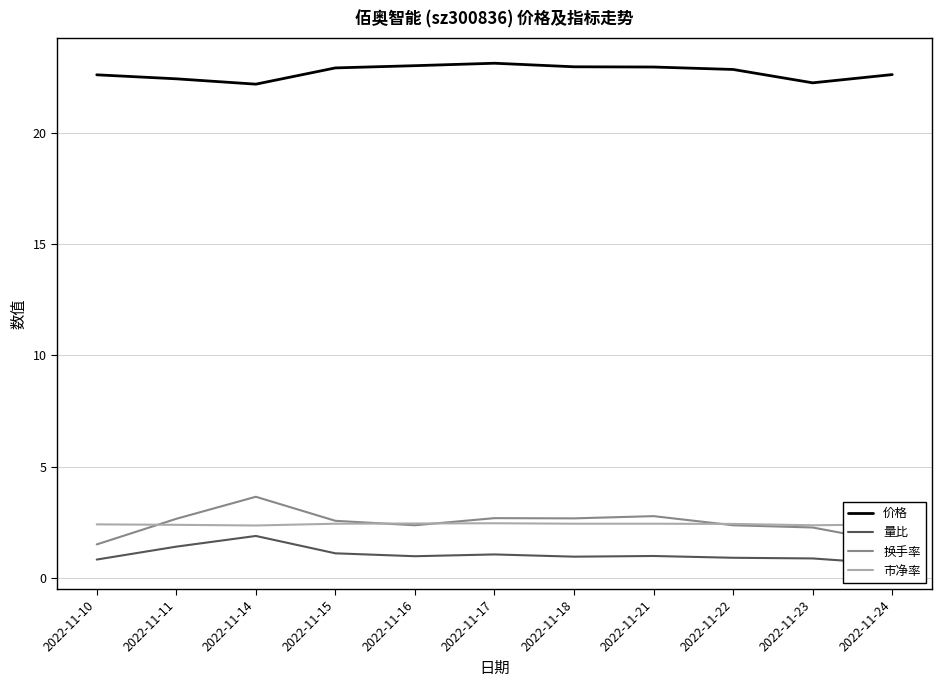

Where is the first local minimum for 价格?

2022-11-14